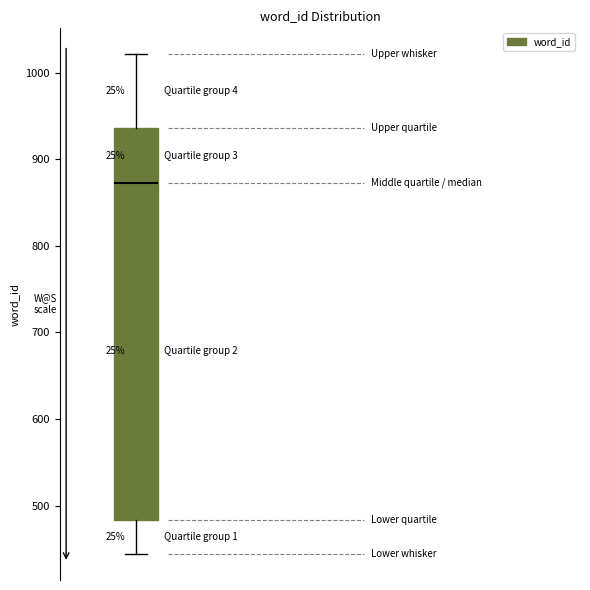

Transcribe this box plot: give where the median line is, the range the box spans, and where the two whiskers end, as read against the y-axis. The values are not printed on the chart, so give them approximately, as read against the axis.

median 870, box 480 to 940, whiskers 440 to 1020